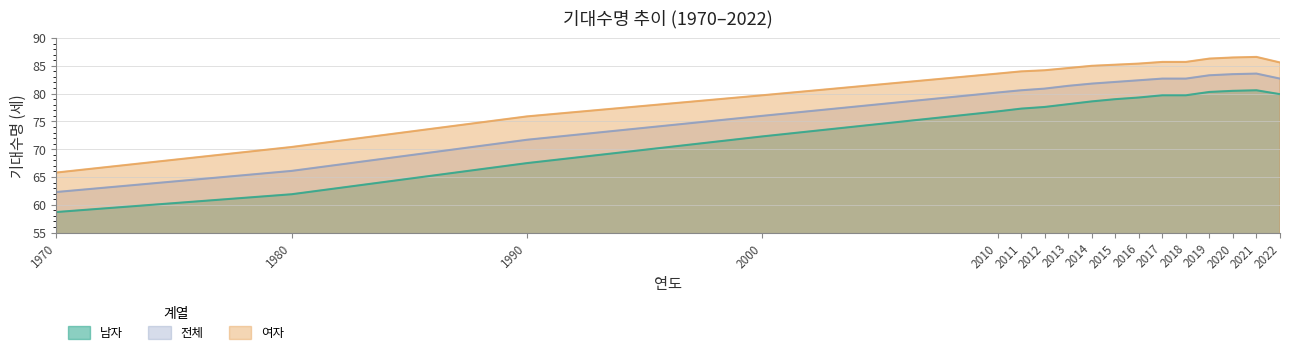

True or false: 전체 and 여자 intersect in this chart.

False